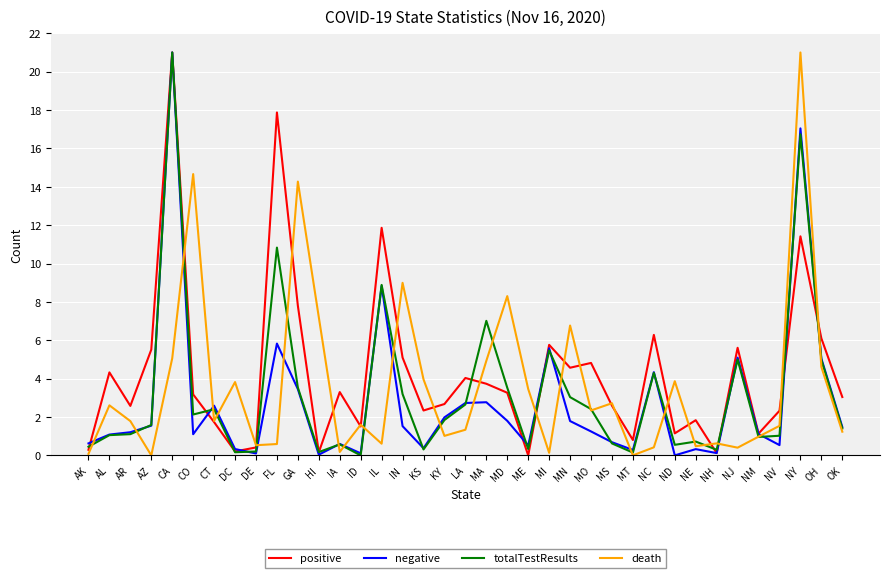

What is the total value across all series at AR?

6.7